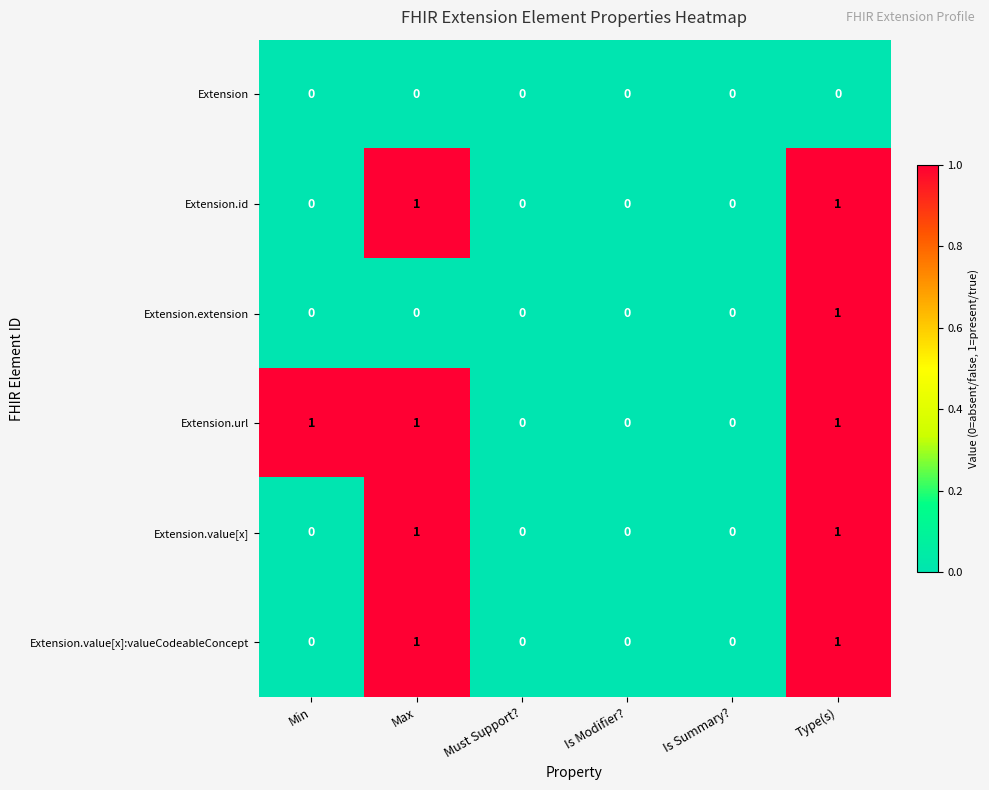

Is it true that Extension.value[x]:valueCodeableConcept equals 0 at Is Modifier??

True